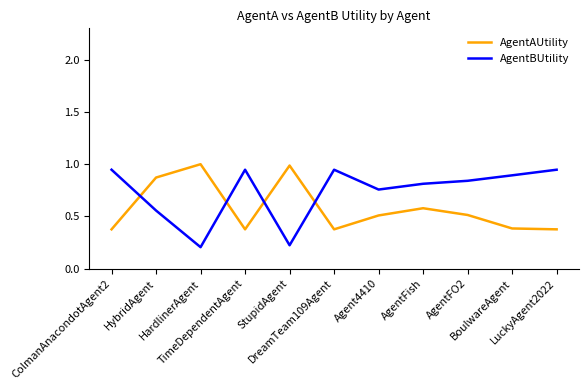

What position from the right is AgentFish?

4